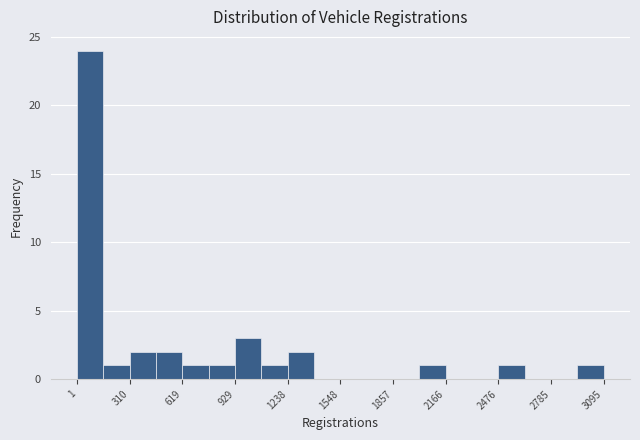

Read against the x-axis, roughly where is the centre of the tallest bar?

100